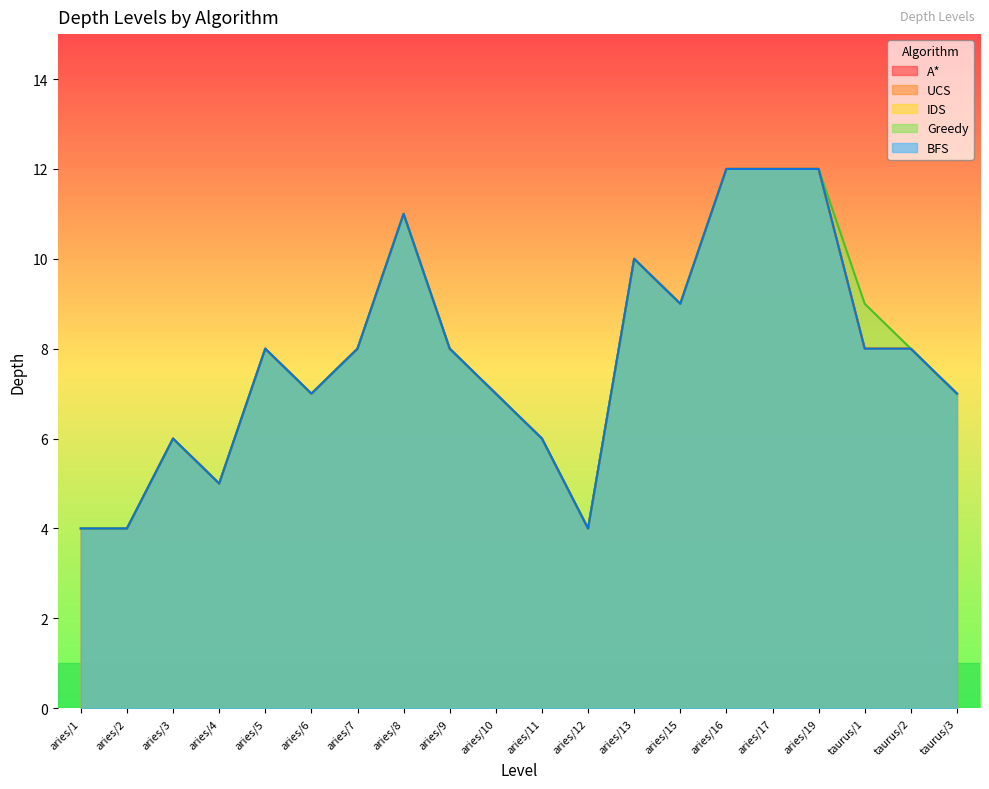

The value of UCS at aries/4 is 8. True or false?

False